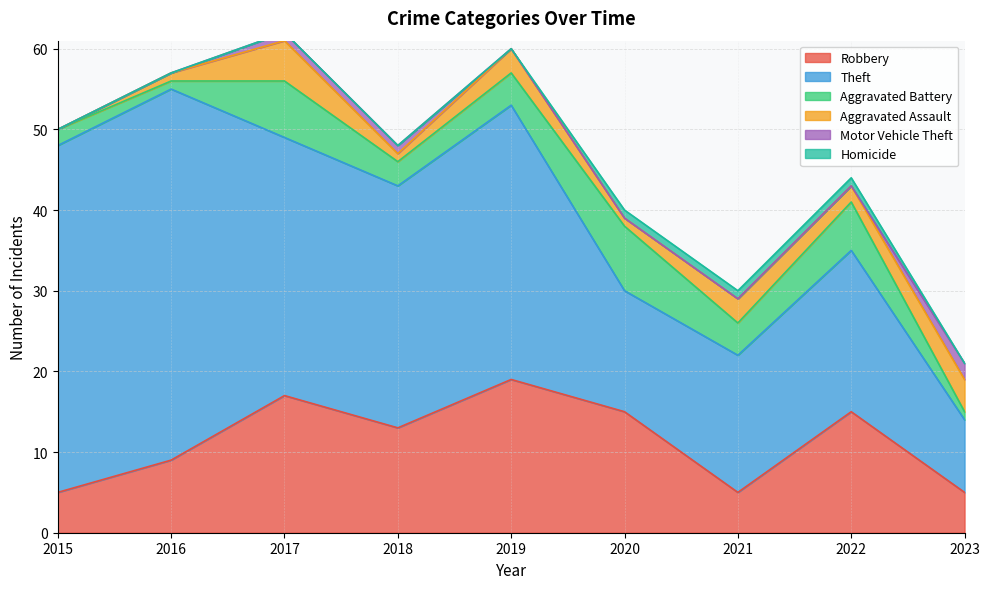

True or false: Aggravated Assault and Theft intersect in this chart.

False